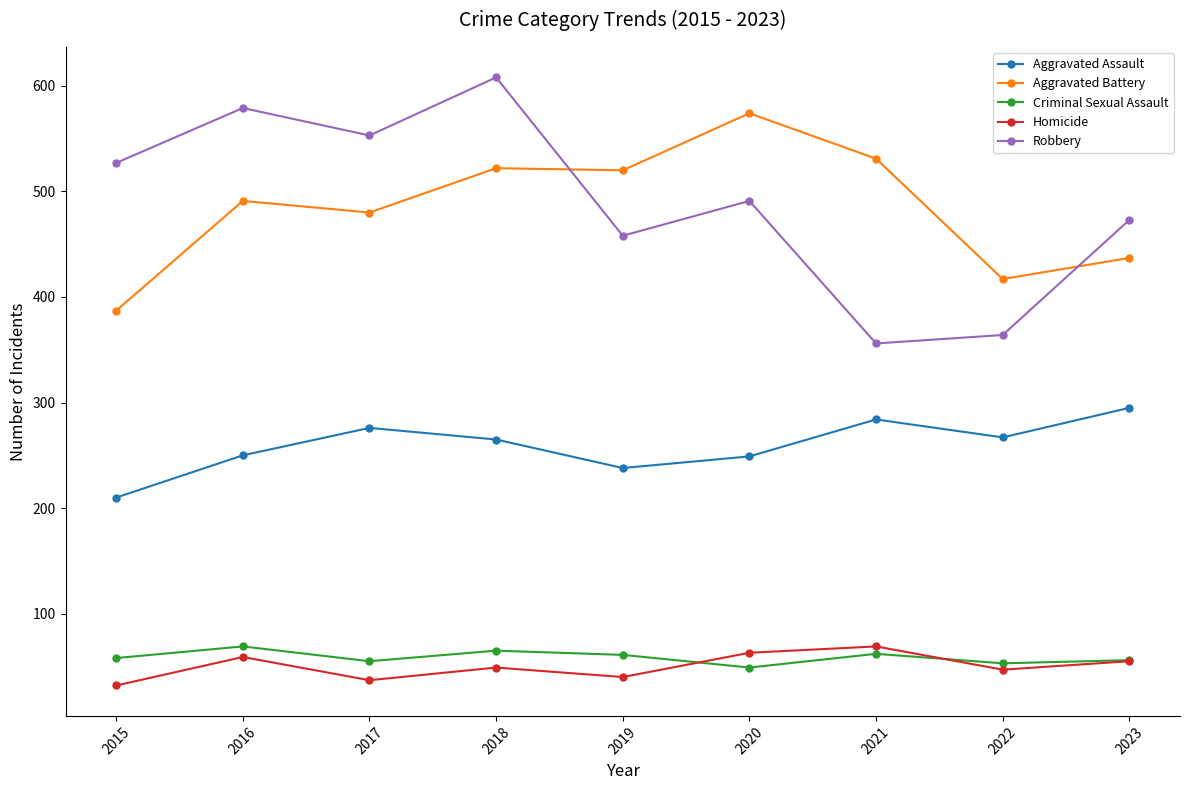

What is the value of the Homicide point at the 1st from the left?

32